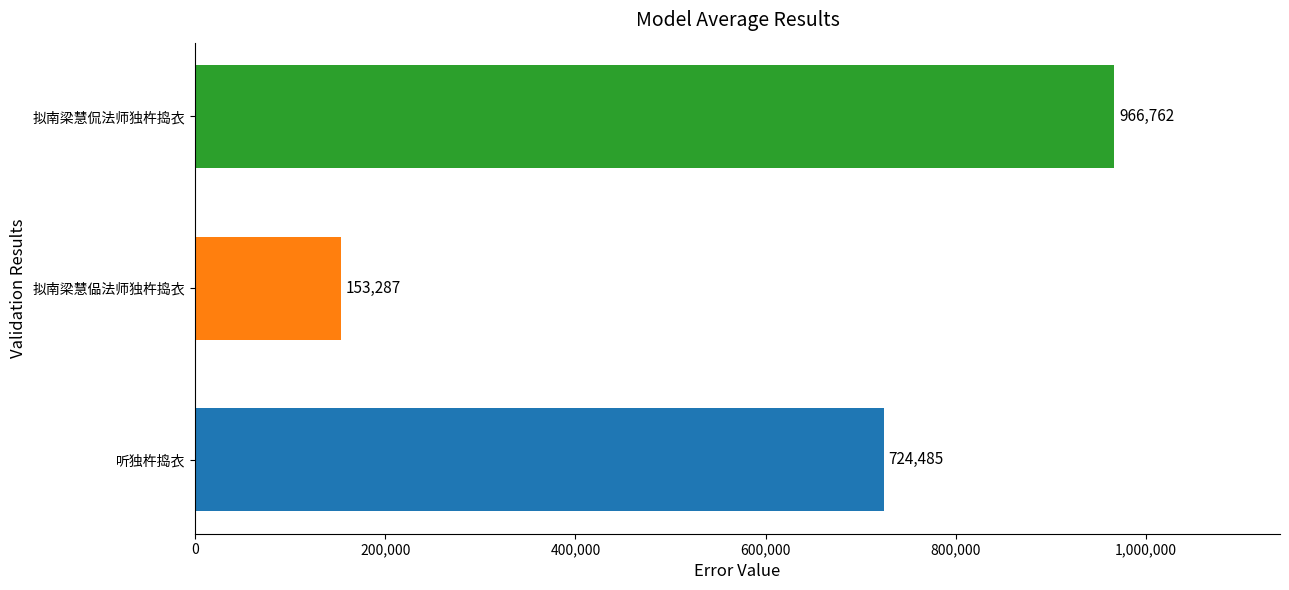

Count the values in the range 153287 to 966762.

3